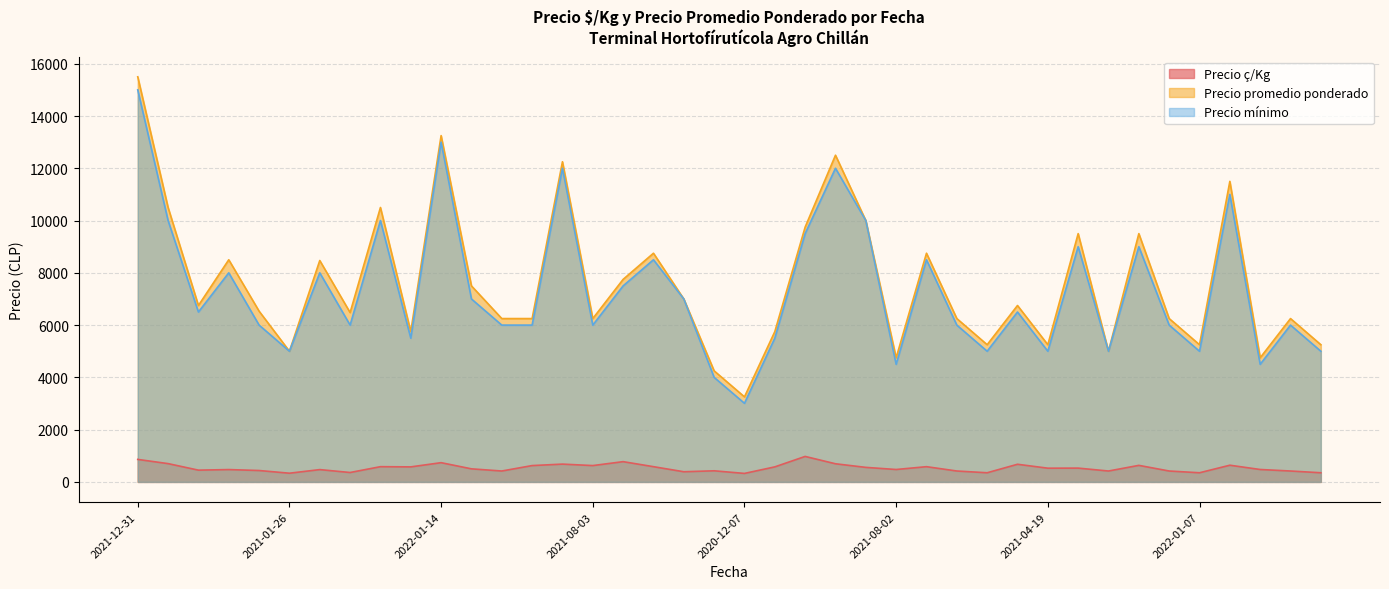

What is the difference between the maximum and minimum values in the Precio ç/Kg series?

650